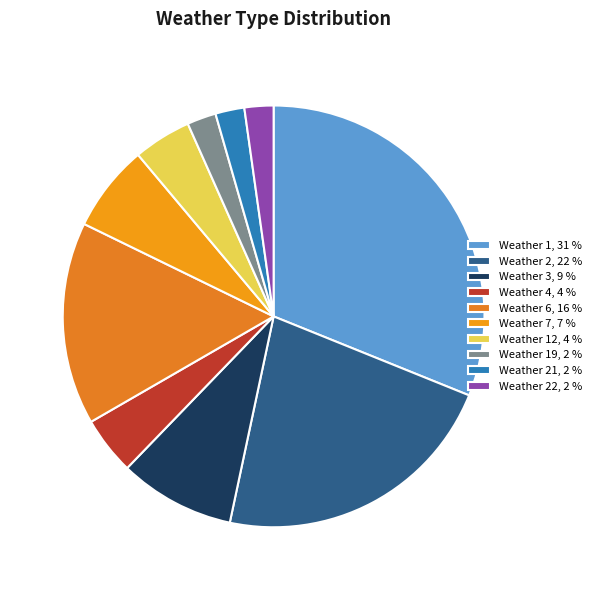

How many slices are in this pie chart?

10